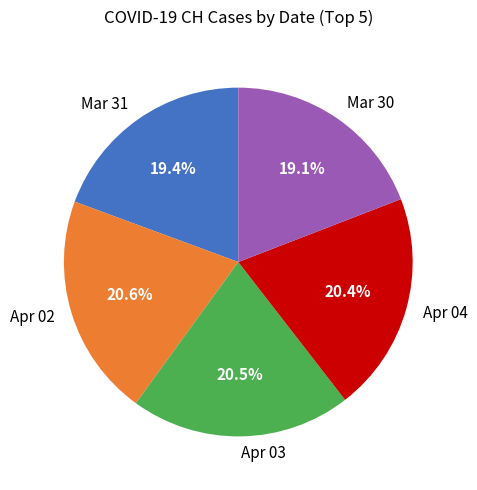

Do Apr 04 and Mar 31 together represent more than half of the pie?

No